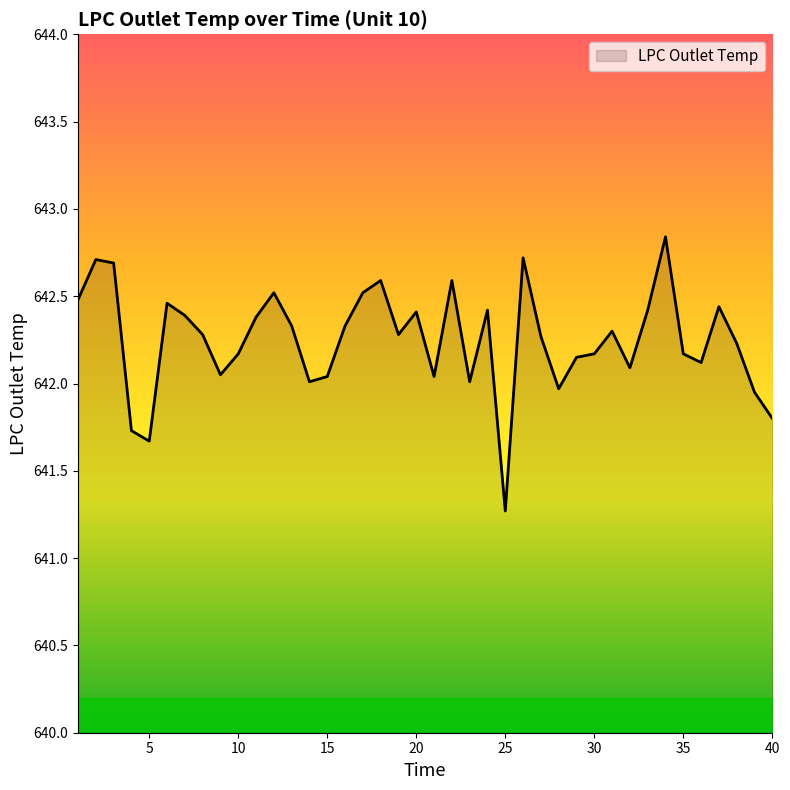

What is the minimum value shown in the chart?

641.3